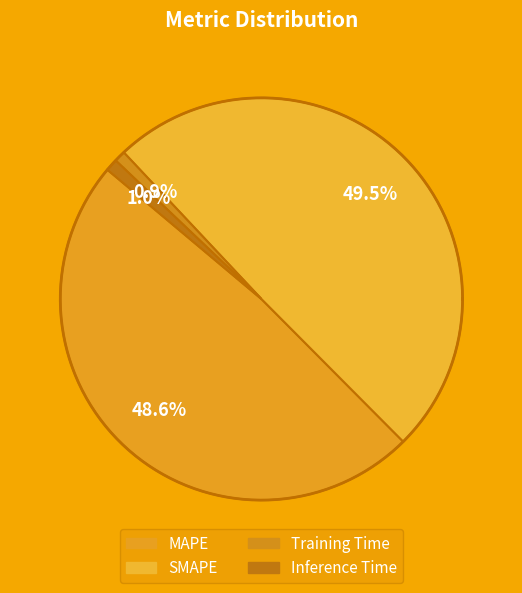

Which slice is the largest?

SMAPE